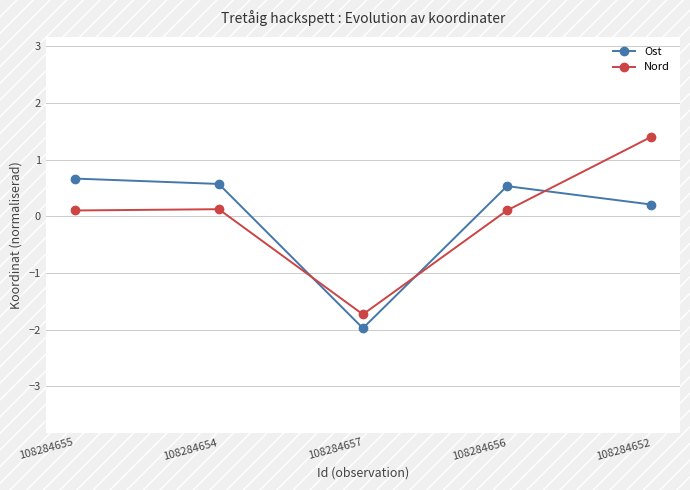

The Nord series shows -0.7 at 108284657. True or false?

False